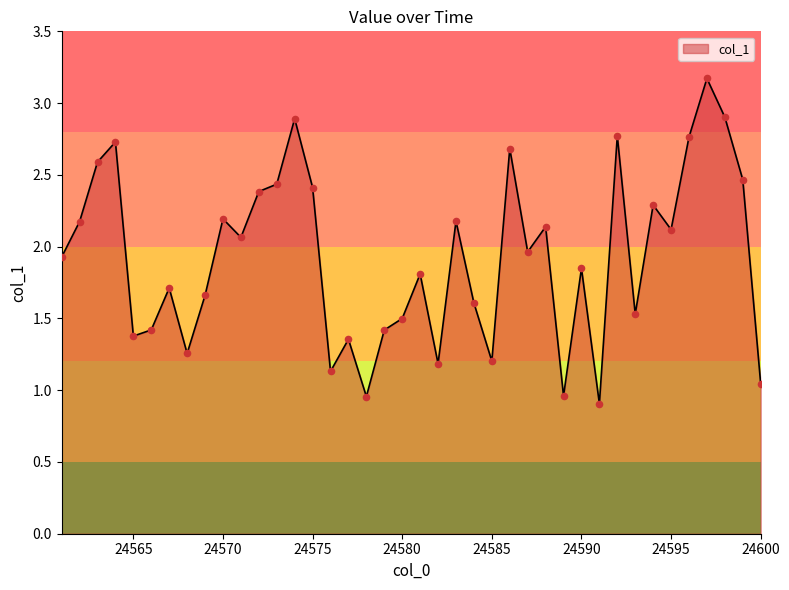

What is the difference between the maximum and minimum values?

2.3